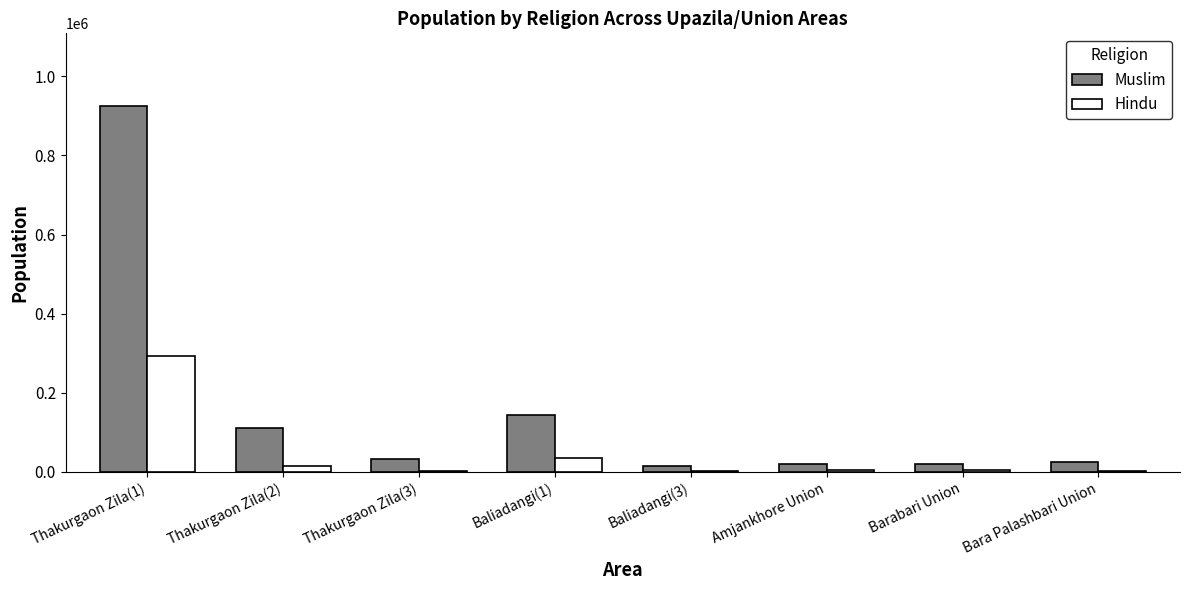

Which category has the highest value in the Muslim series?

Thakurgaon Zila(1)